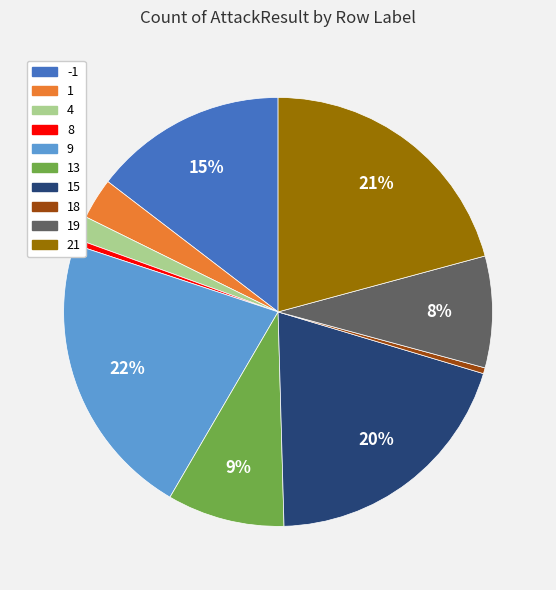

Does any single category account for the majority?

No